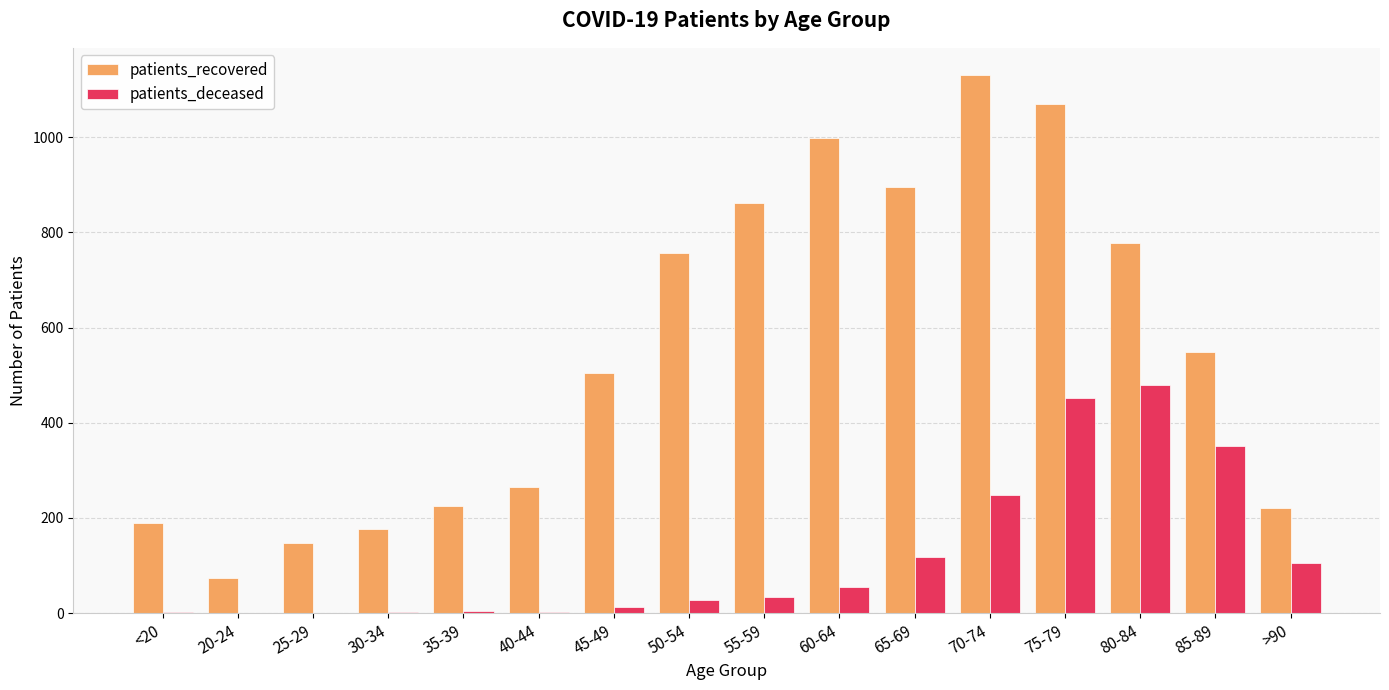

What is the sum of the patients_deceased values at 45-49 and 70-74?

262